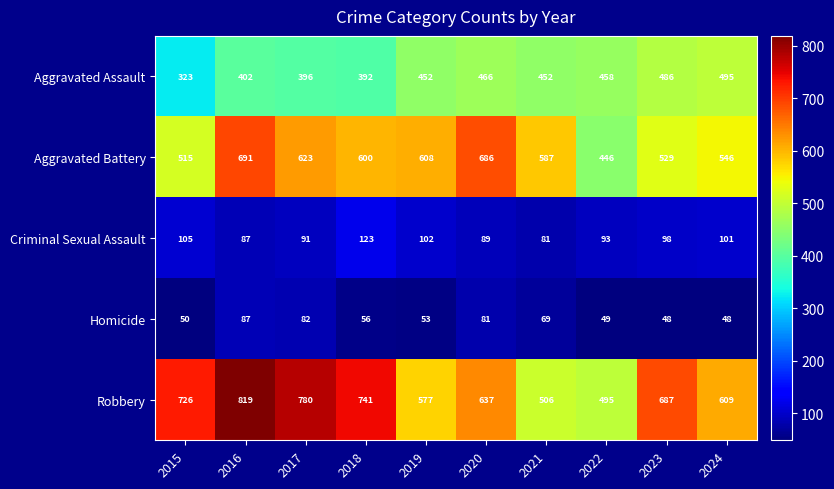

The Homicide series shows 50 at 2020. True or false?

False